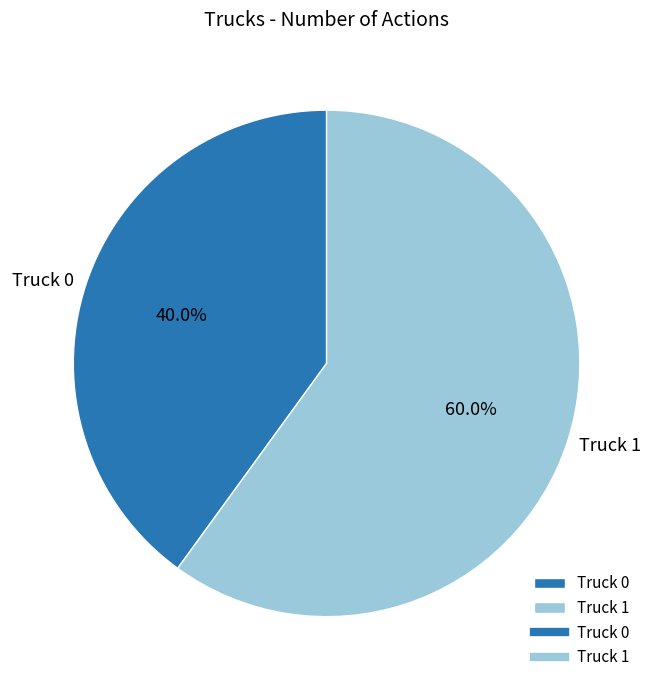

To the nearest percent, what is the combined percentage of Truck 1 and Truck 0?

100%